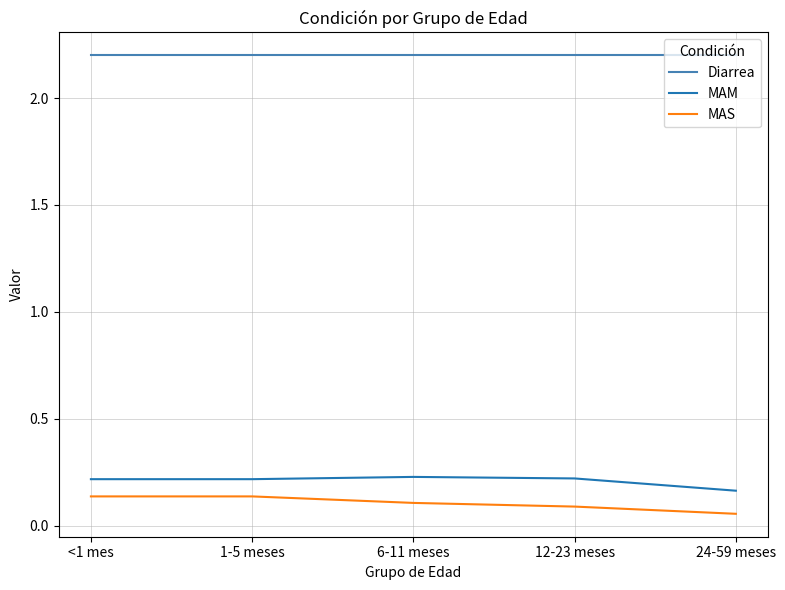

True or false: Diarrea and MAM intersect in this chart.

False